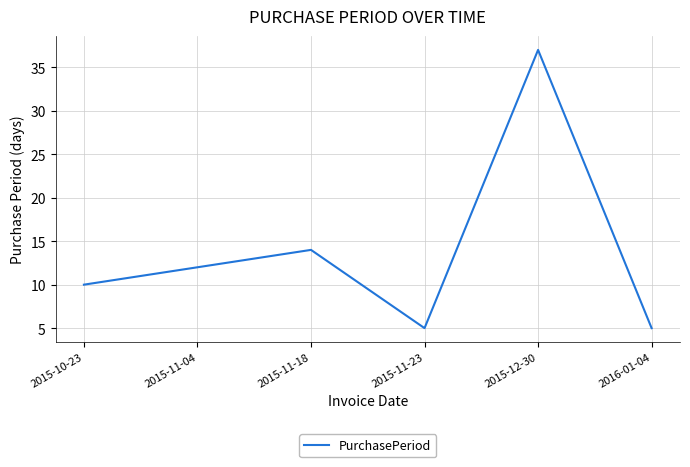

Where is the data nearest to the value 21?

2015-11-18